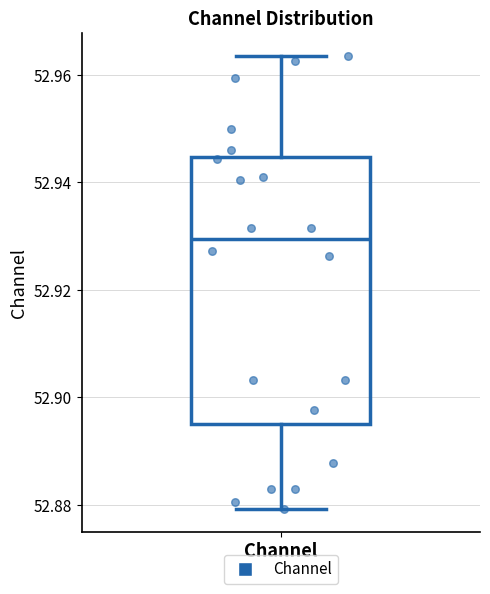

Read this box plot against the y-axis: the position of the median line, the range covered by the box, and the ends of both whiskers. The values are not printed on the chart, so give them approximately, as read against the axis.

median 52.930, box 52.896 to 52.944, whiskers 52.880 to 52.964